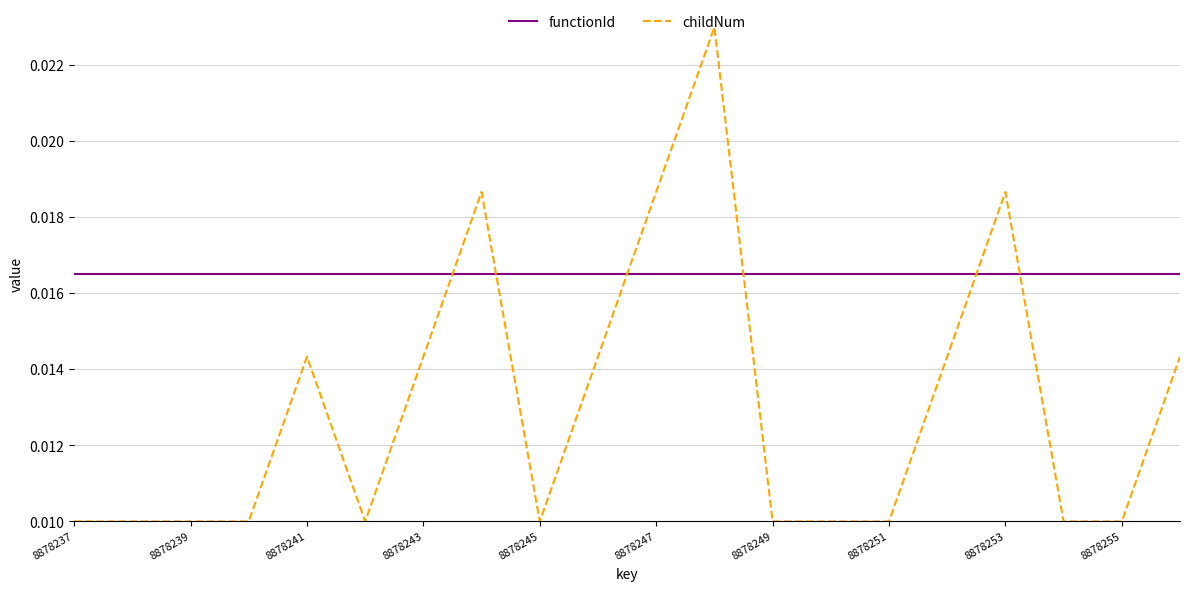

How many series are shown in this chart?

2